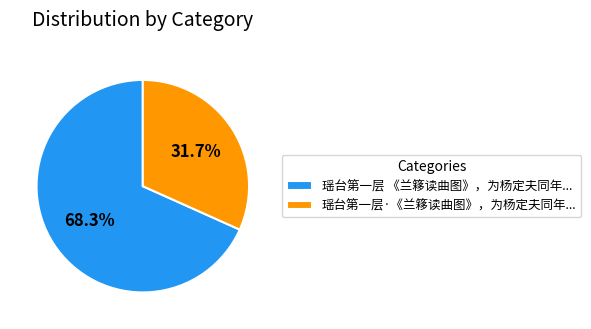

Do 瑶台第一层 《兰簃读曲图》，为杨定夫同年... and 瑶台第一层·《兰簃读曲图》，为杨定夫同年... together represent more than half of the pie?

Yes